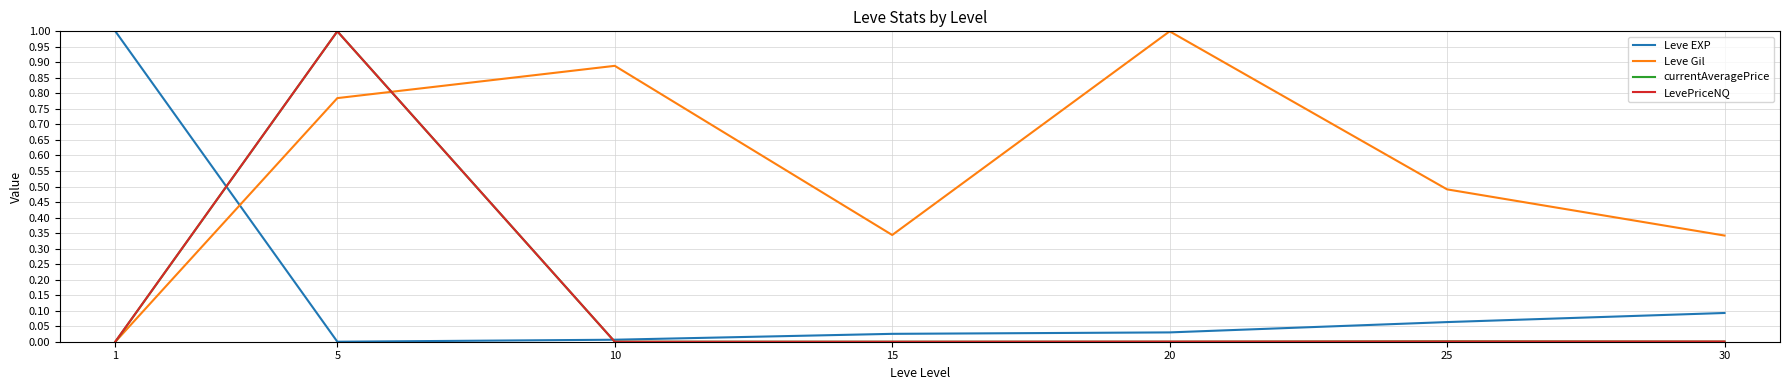

True or false: Leve EXP has a value of 0.0 at 20.

True